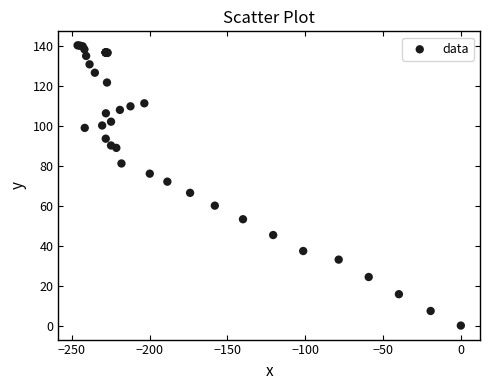

What Y value in the scatter plot is closest to 70?

72.0